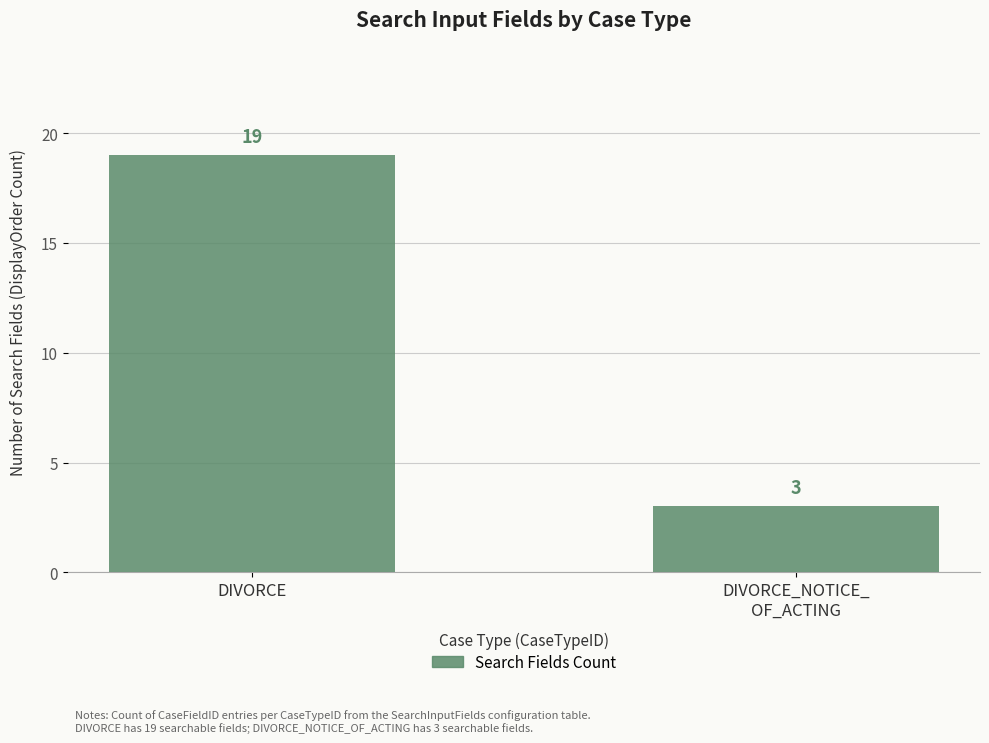

What is the label of the 2nd bar from the left?

DIVORCE_NOTICE_
OF_ACTING